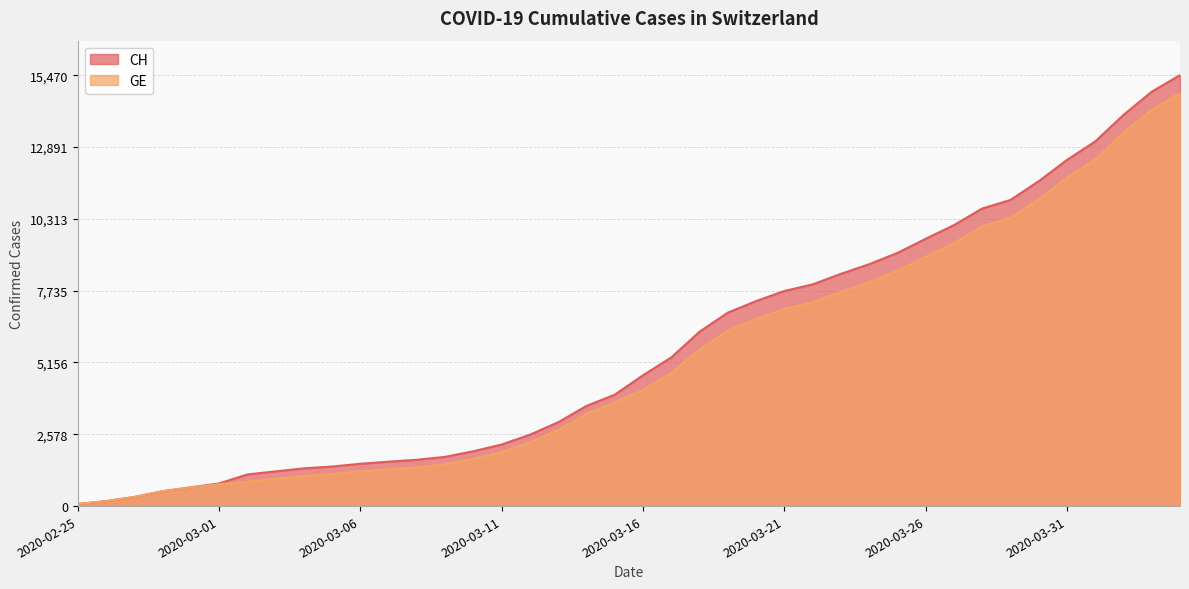

Rank the series at 2020-03-17 from lowest to highest value.

GE, CH